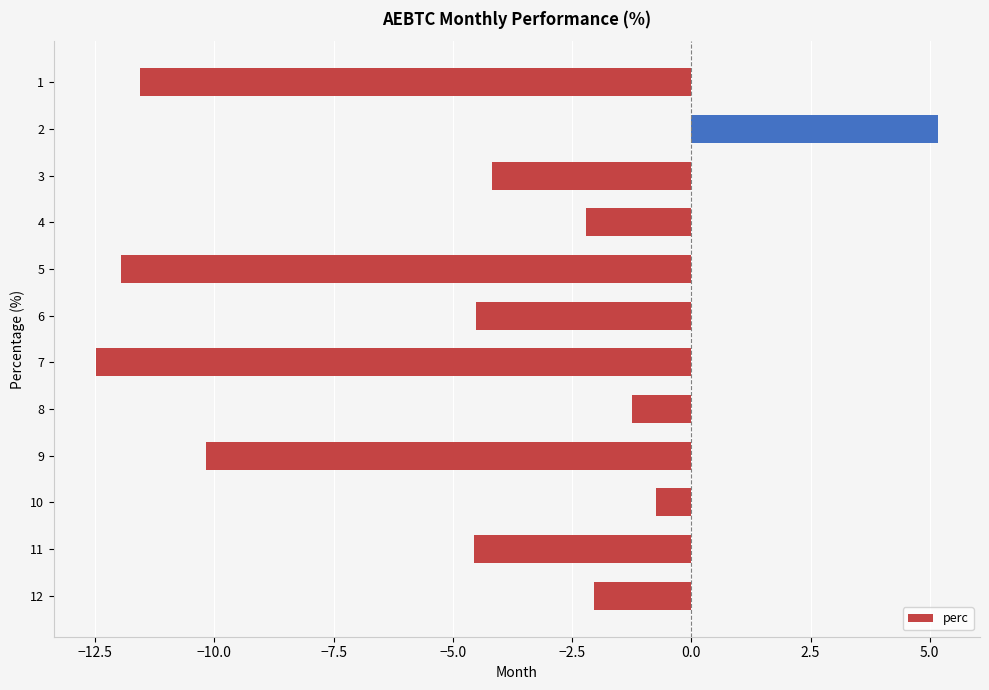

How many bars are there in total?

12